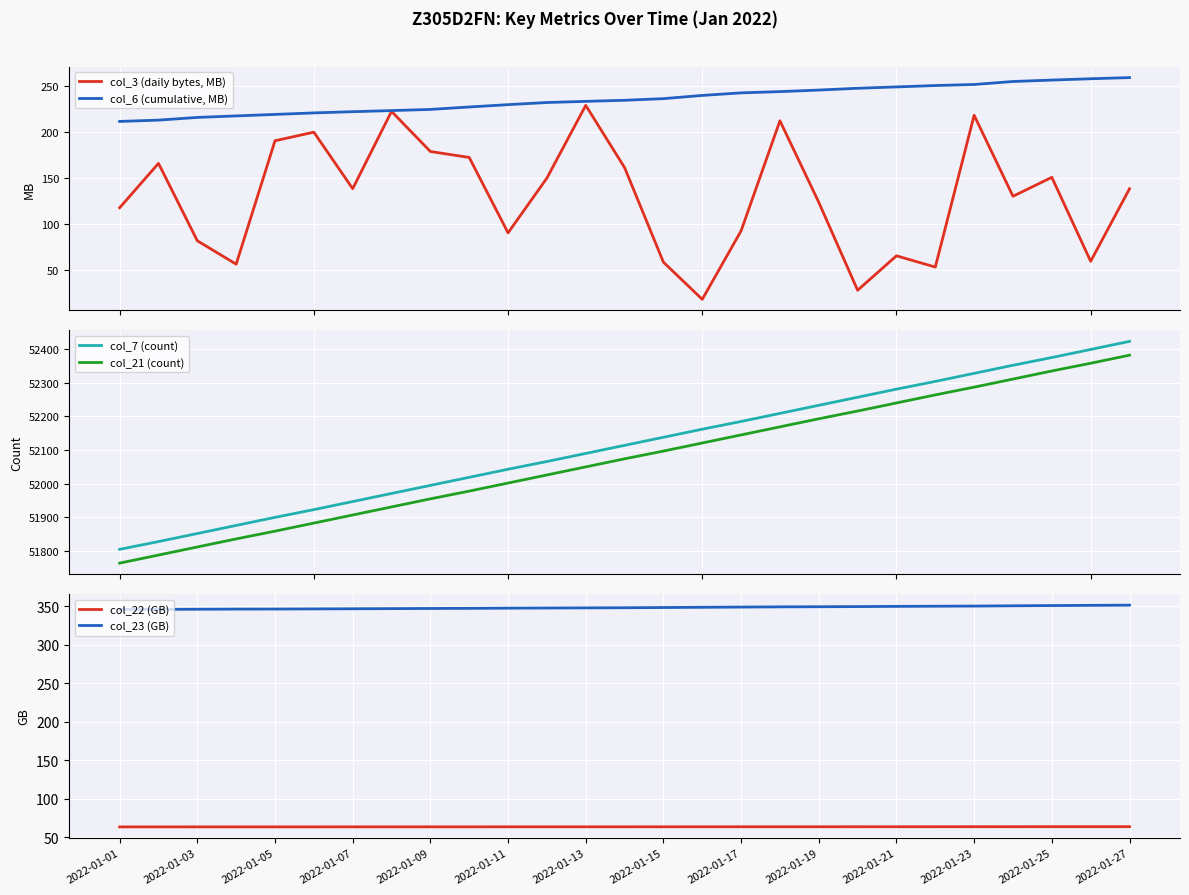

How many series are shown in this chart?

6